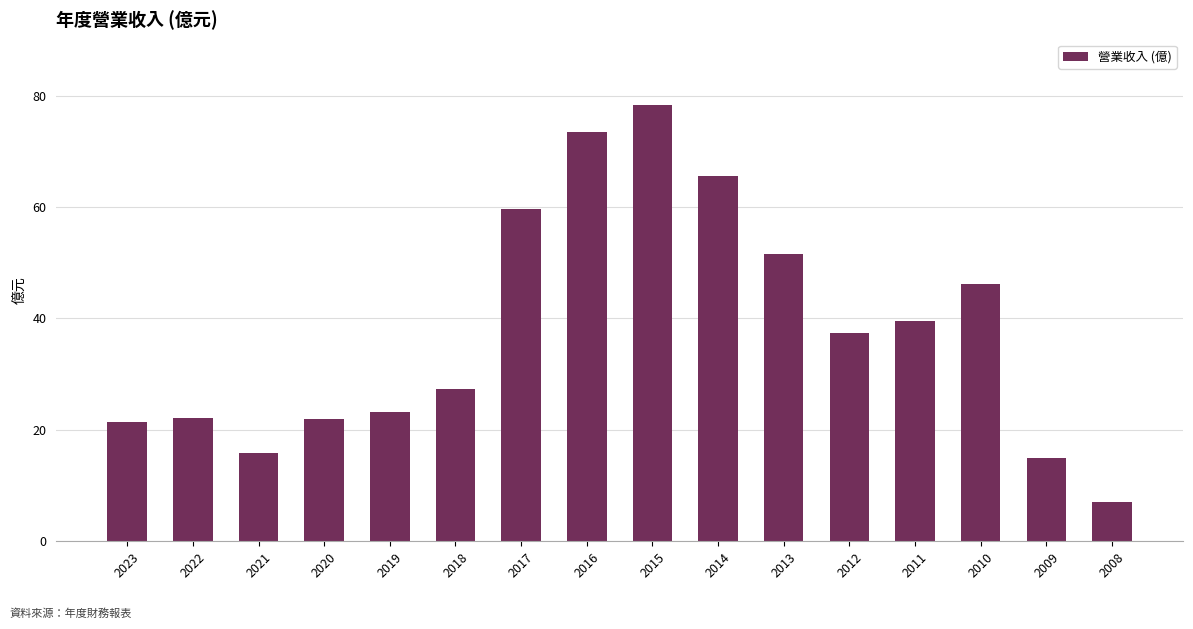

What value does the data have at 2011?

39.5